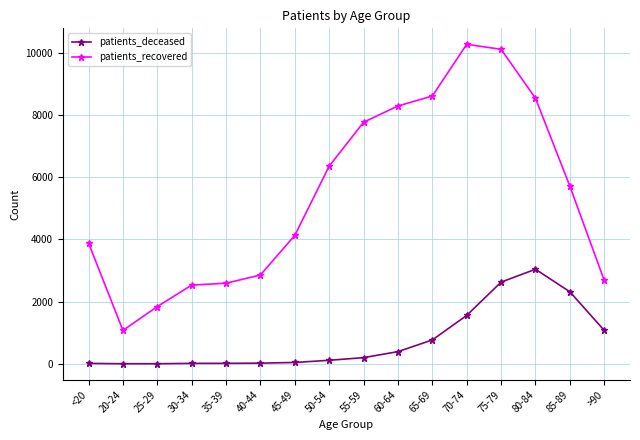

Rank the series by their maximum value, from highest to lowest.

patients_recovered, patients_deceased